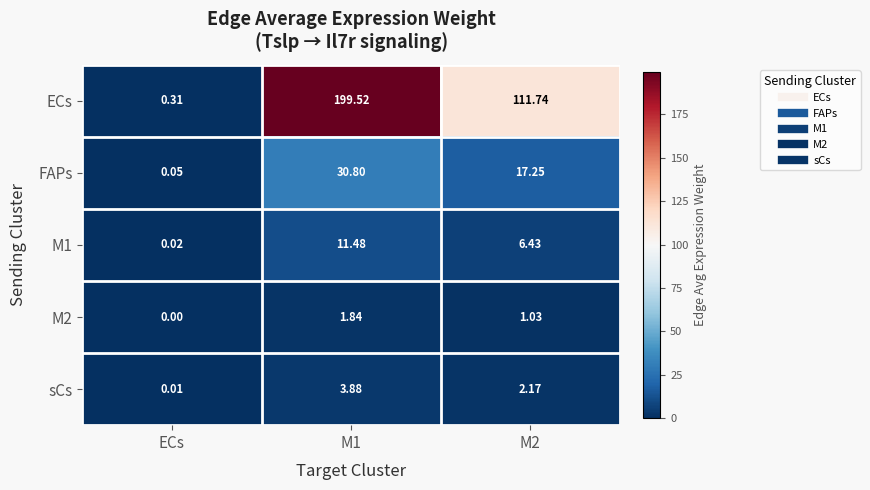

Is the value of FAPs at M1 greater than the value of M1 at ECs?

Yes